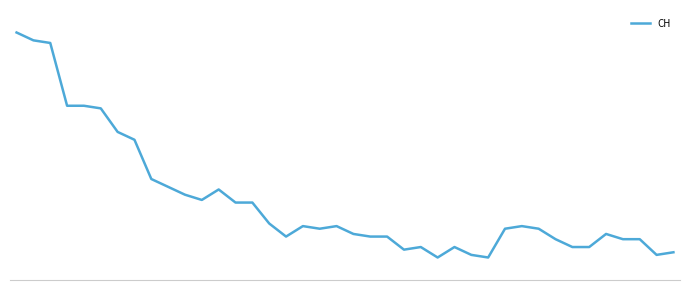

Is this an area chart (filled region under the line)?

No